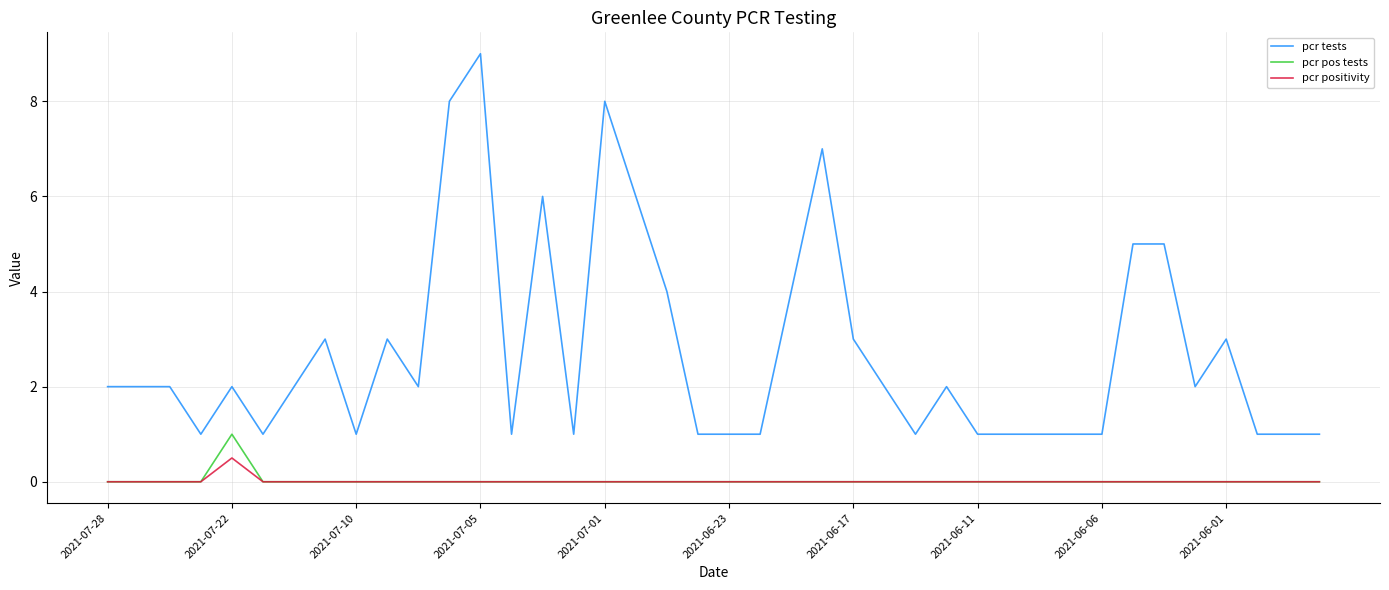

What is the difference between the maximum and minimum values in the pcr pos tests series?

1.0